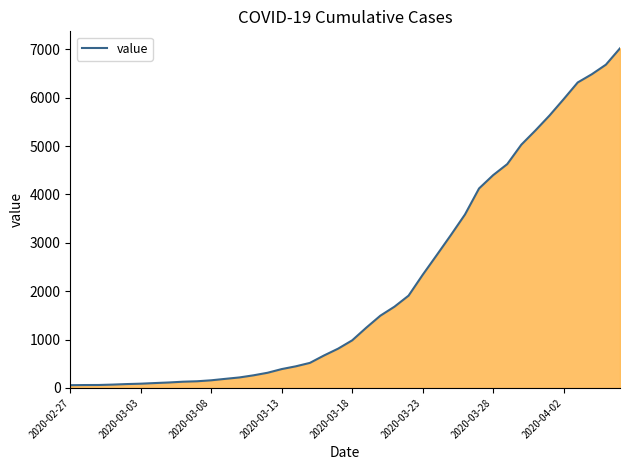

What is the greatest value displayed?

7021